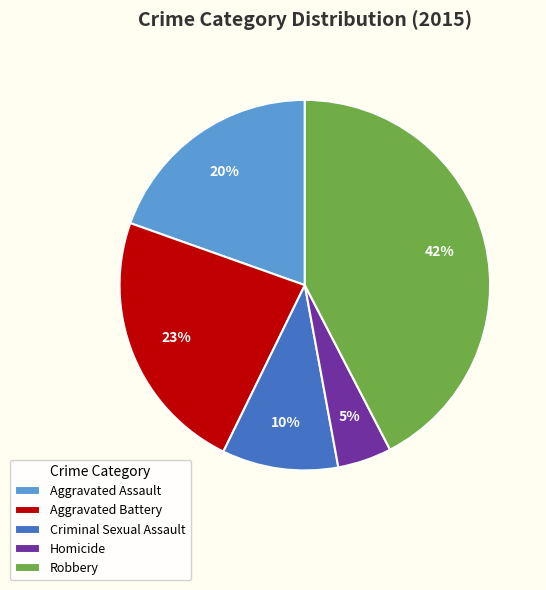

What percentage is the Criminal Sexual Assault slice, to the nearest percent?

10%